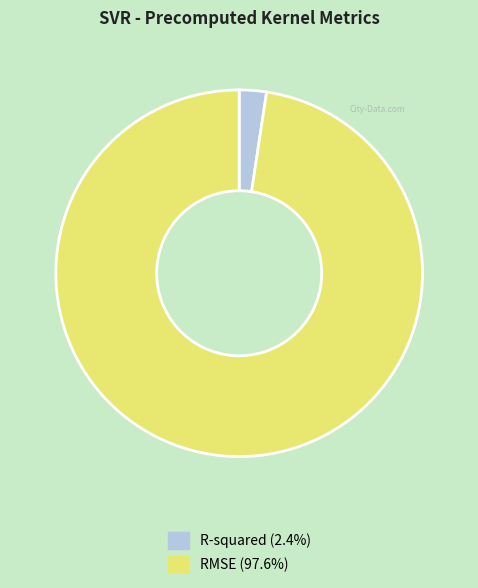

Which has a higher value, RMSE or R-squared?

RMSE